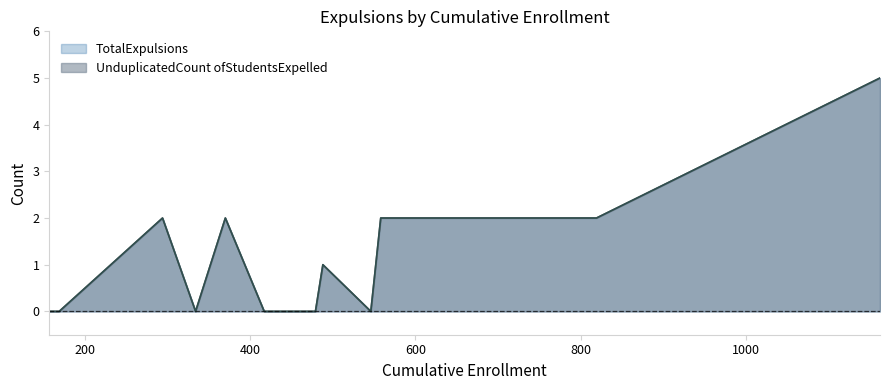

How many positive values does the UnduplicatedCountOfStudentsExpelled series have?

6